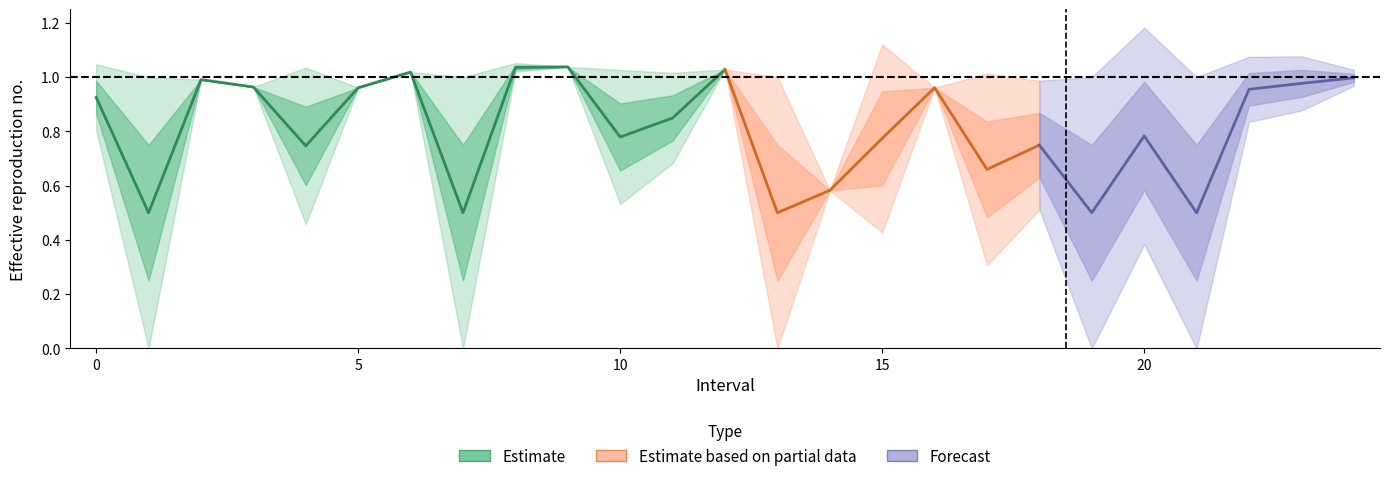

What is the value of the Zmax point at the 1st from the left?

1.0